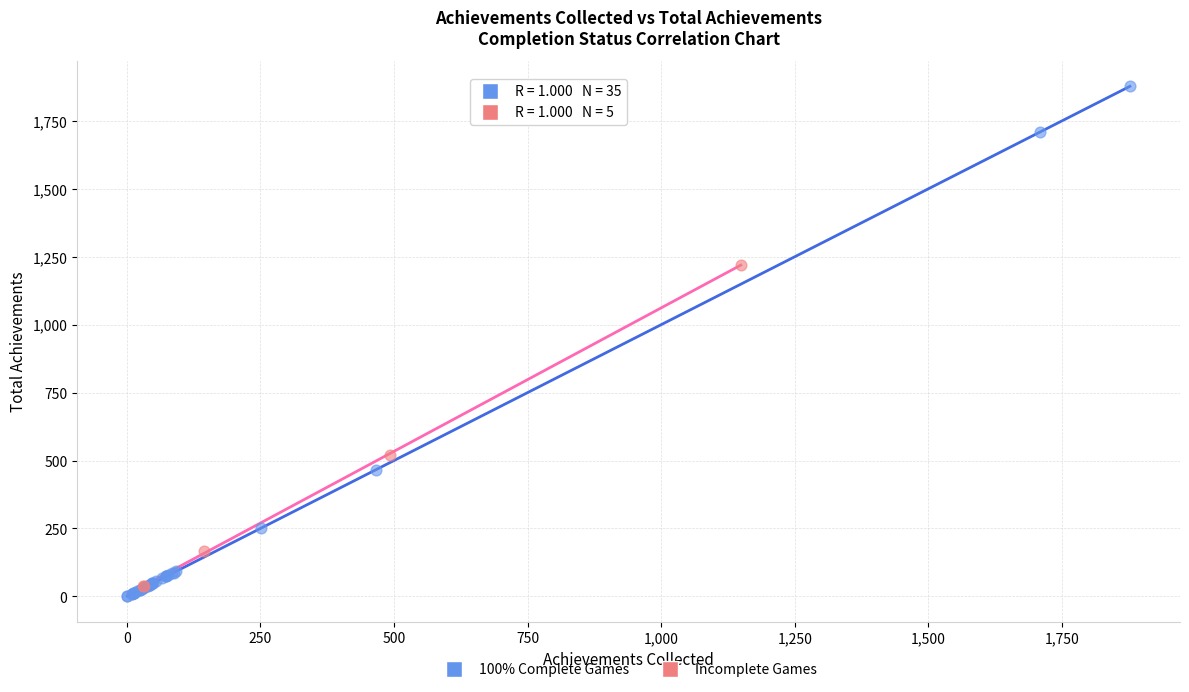

Which series reaches the maximum Y coordinate?

100% Complete Games